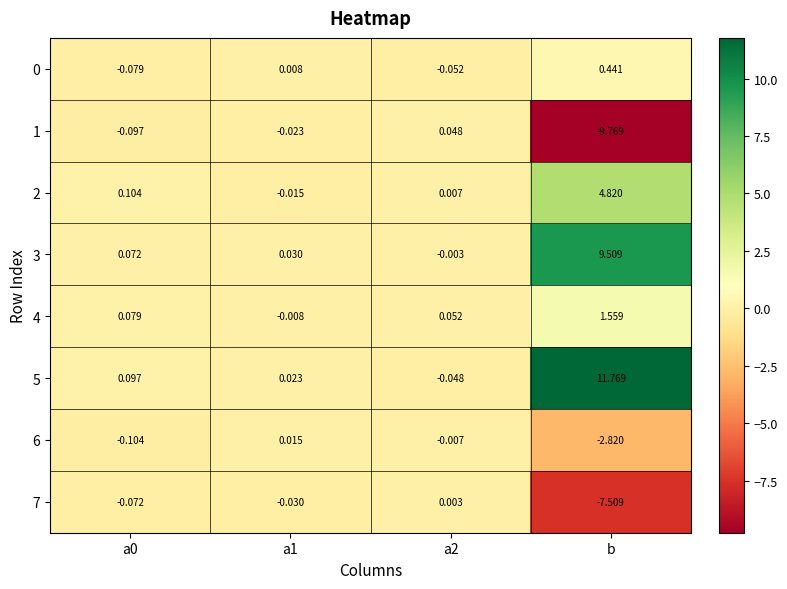

Which series has the largest total across all categories?

5